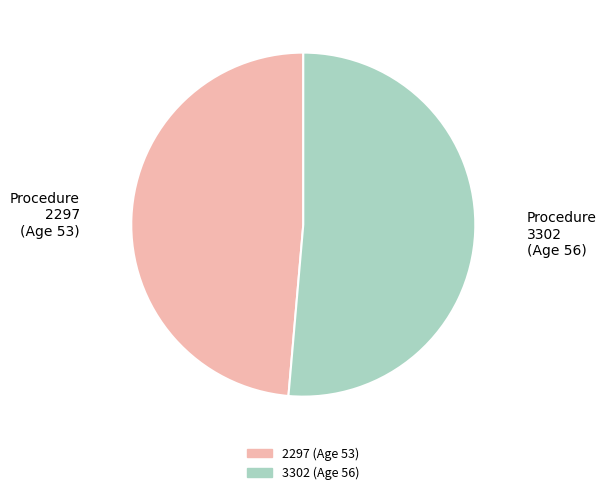

Rank the categories by value from highest to lowest.

3302, 2297